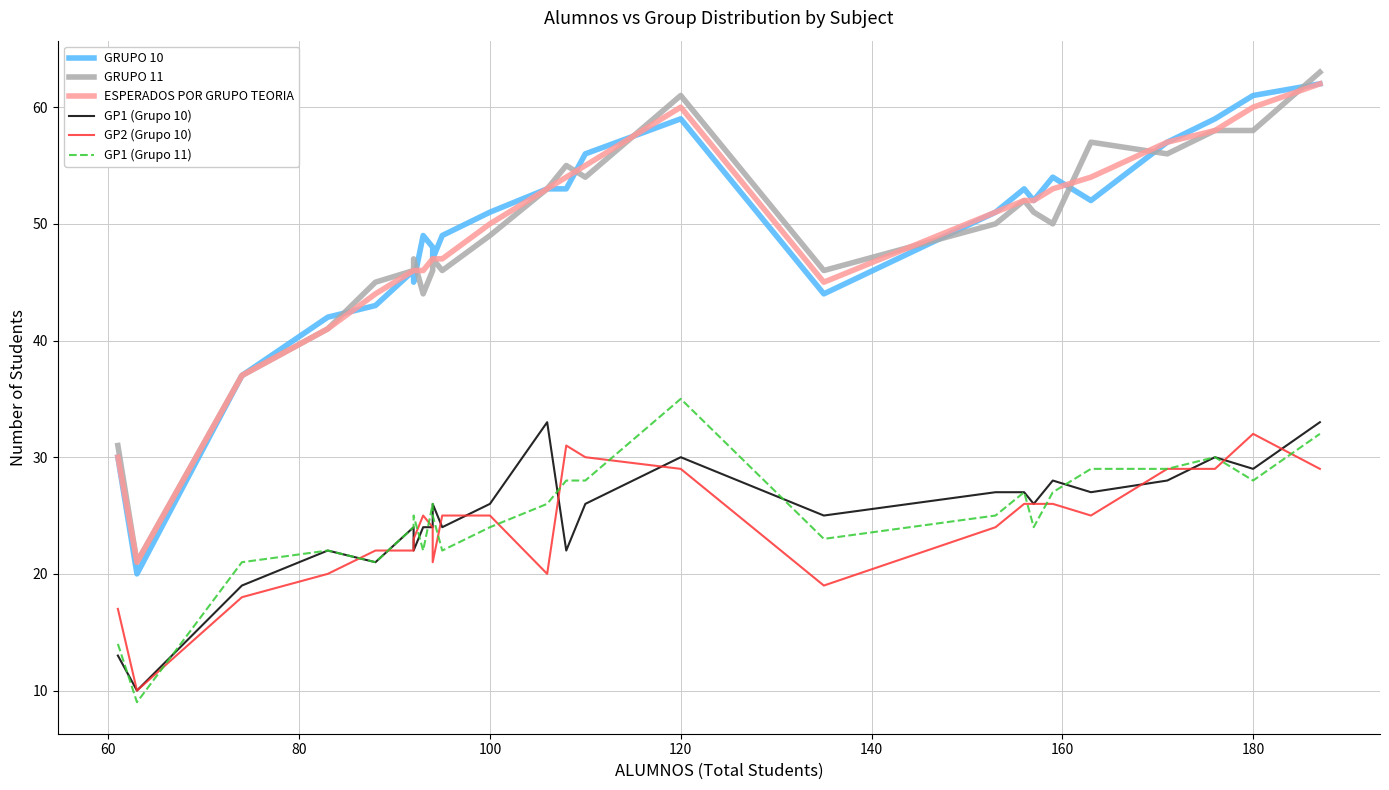

Is it true that GP1 (Grupo 11) equals 35 at 10?

False